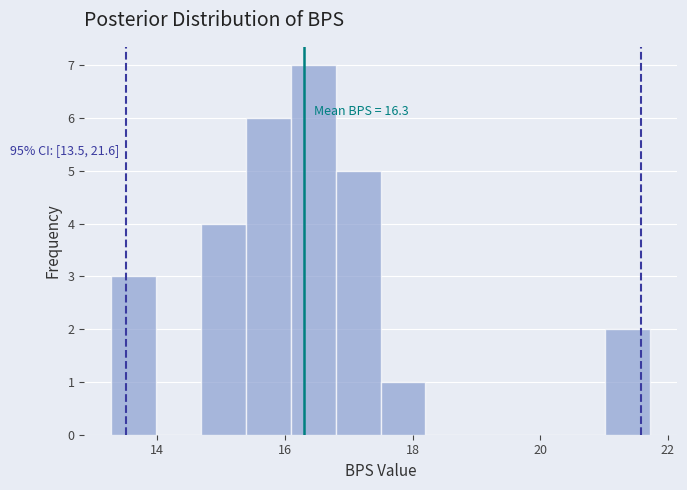

Read against the x-axis, roughly where is the centre of the tallest bar?

16.4